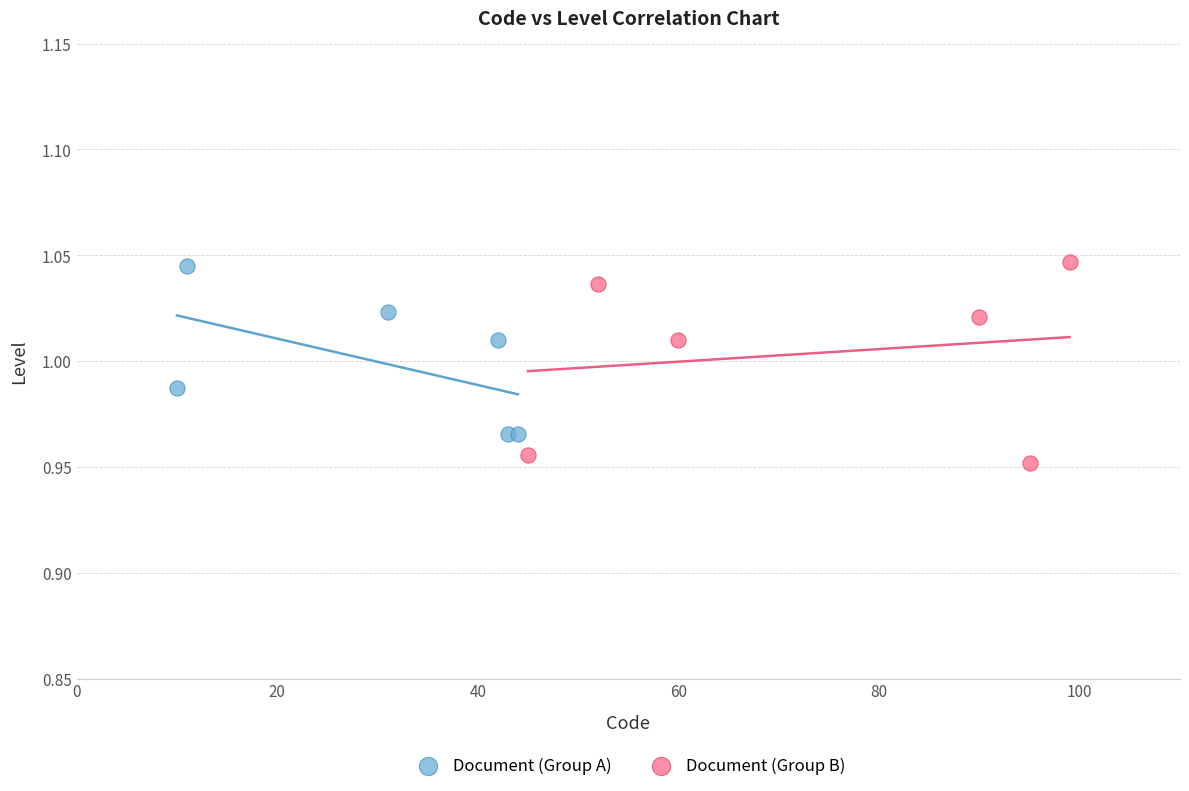

Which series has the widest spread of Y values?

Document (Group B)